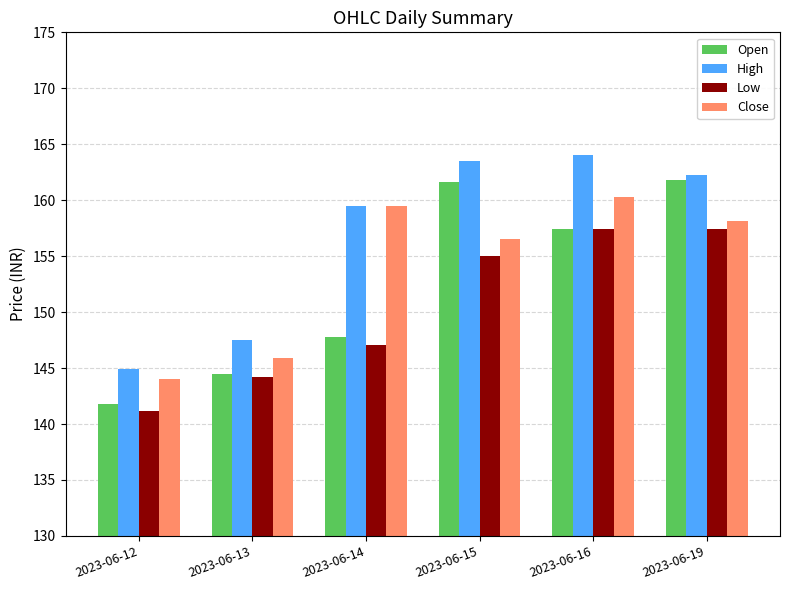

At which label is Close closest to 152?

2023-06-15